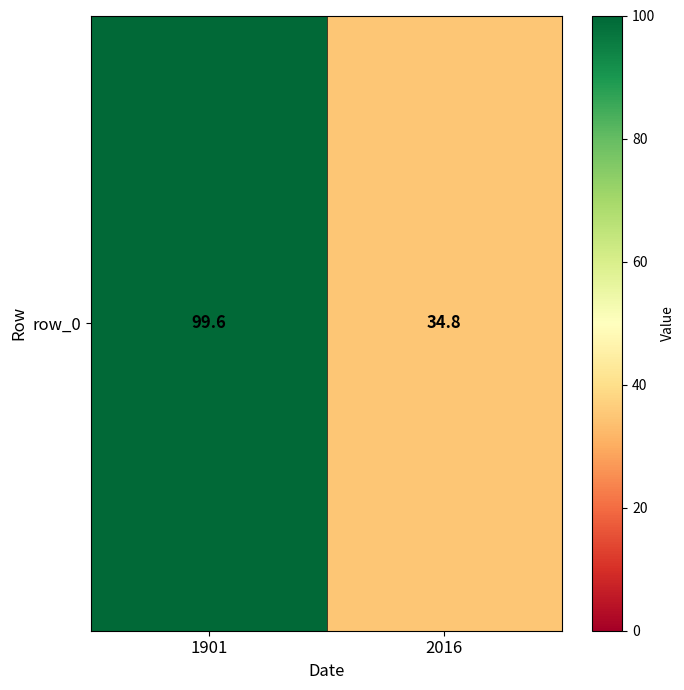

At which category does the chart reach its peak across all series?

1901